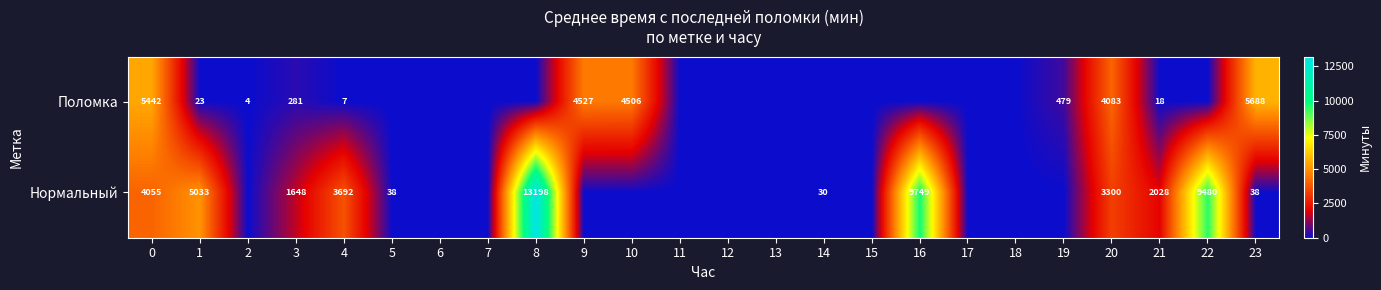

What is the total value across all series at 8?

13198.1